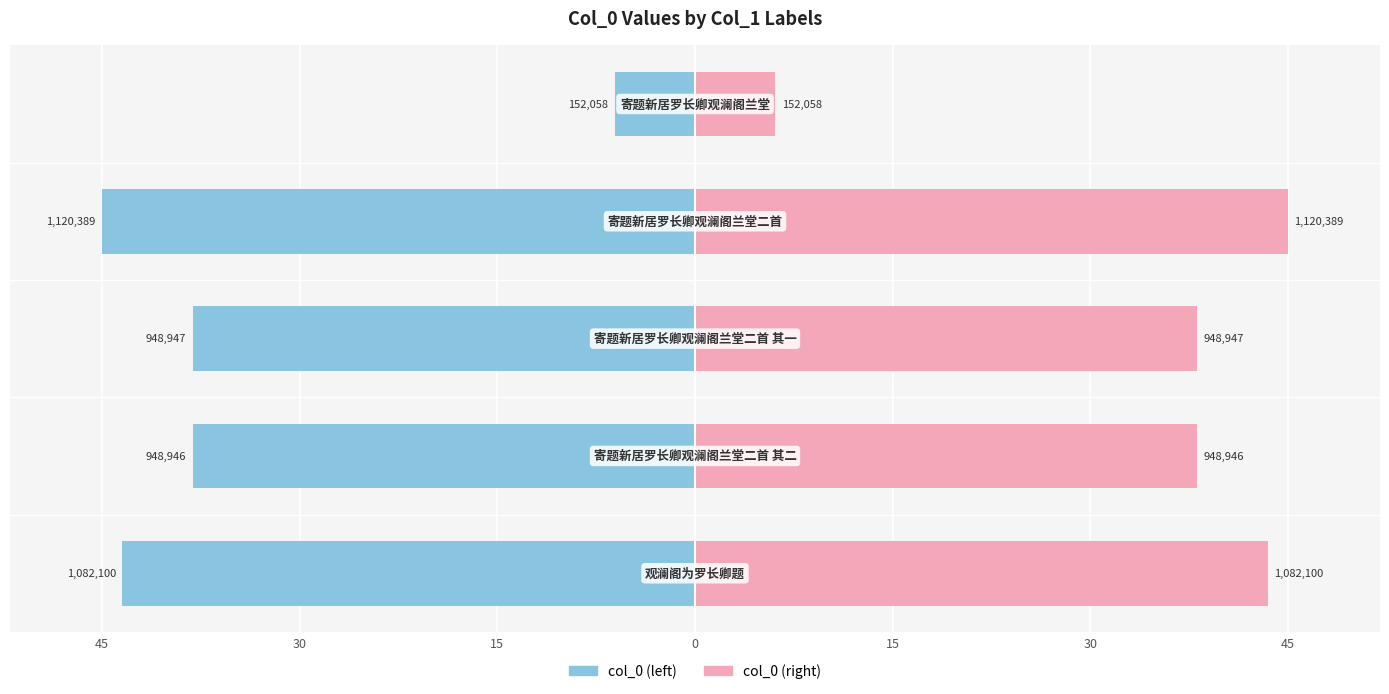

Does the chart contain stacked bars?

No